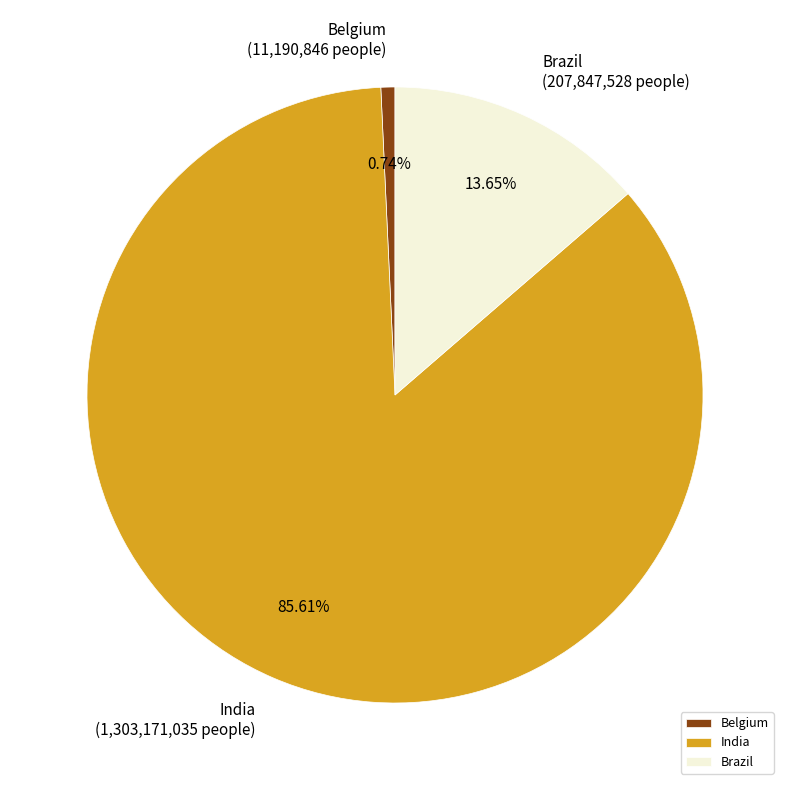

What percentage do Brazil and Belgium together represent?

14.4%